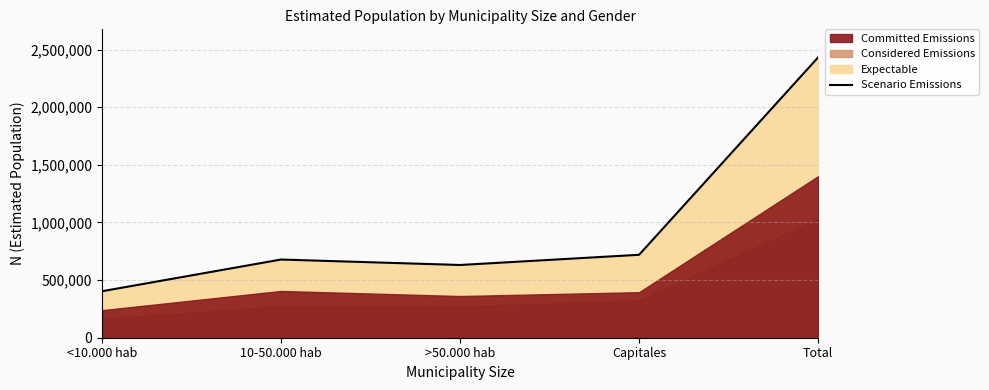

True or false: there are more than 2 points higher than both neighbors.

False